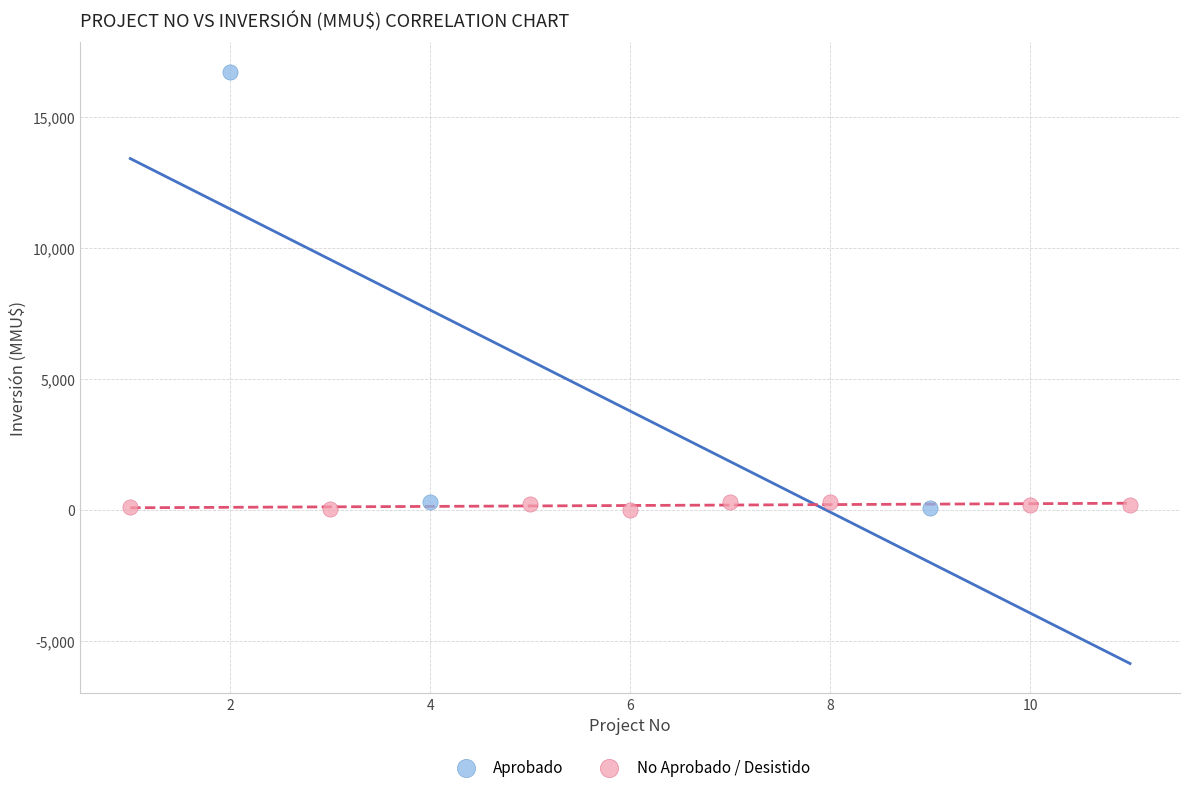

Which series has the widest spread of Y values?

Aprobado